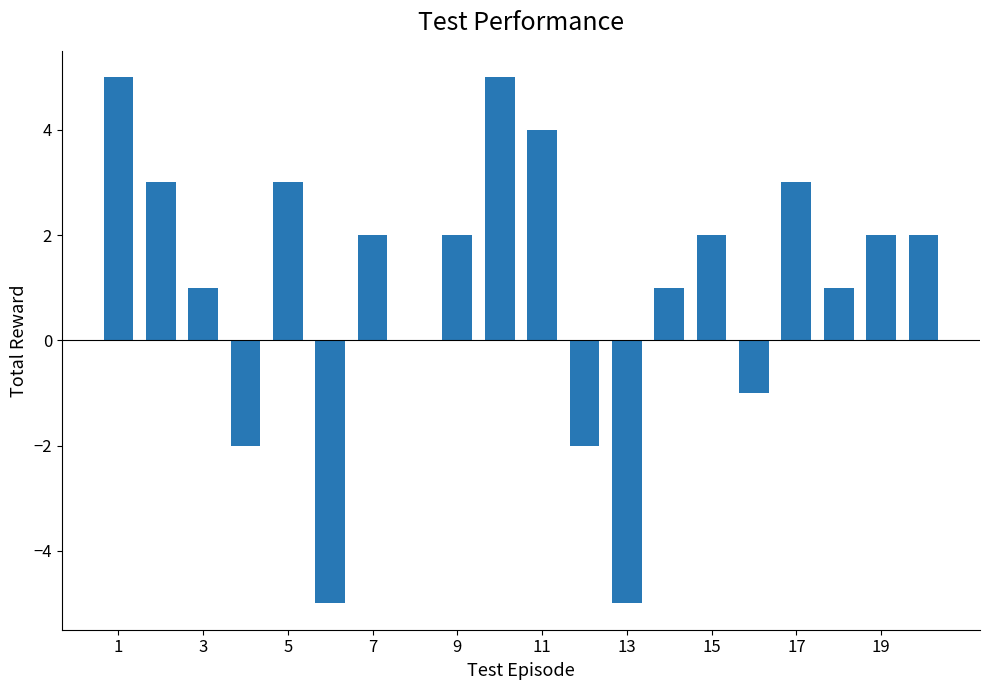

Reading right to left, what are all the values shown in this chart?

2	2	1	3	-1	2	1	-5	-2	4	5	2	0	2	-5	3	-2	1	3	5